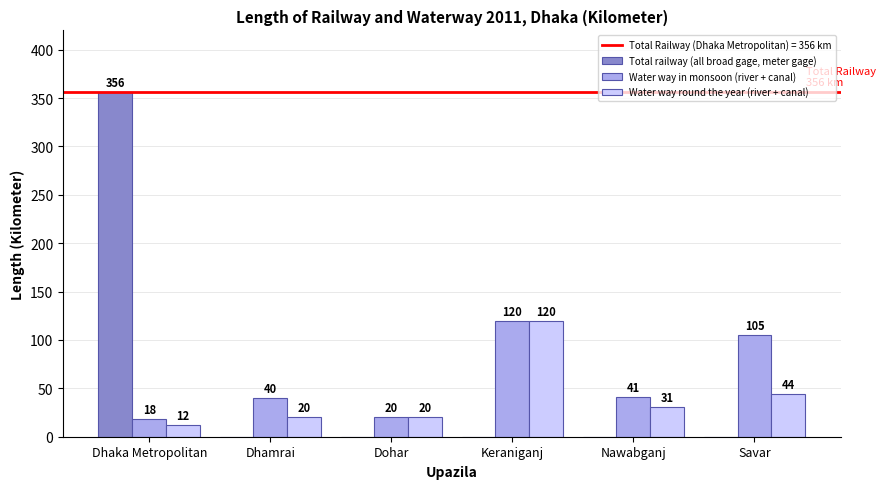

Is it true that Total railway (all broad gage, meter gage) equals 0 at Dohar?

True